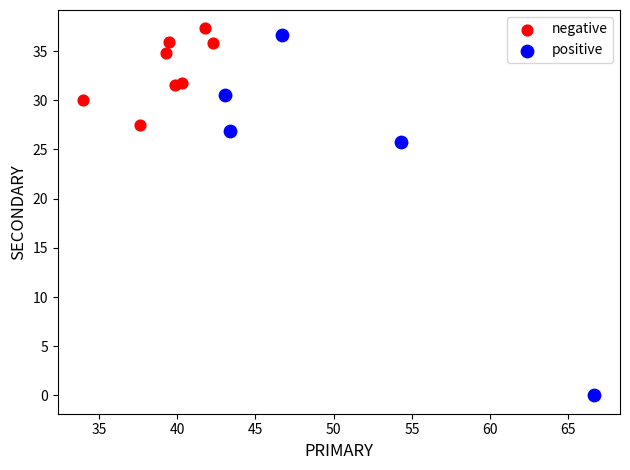

Which series contains the lowest Y value?

positive